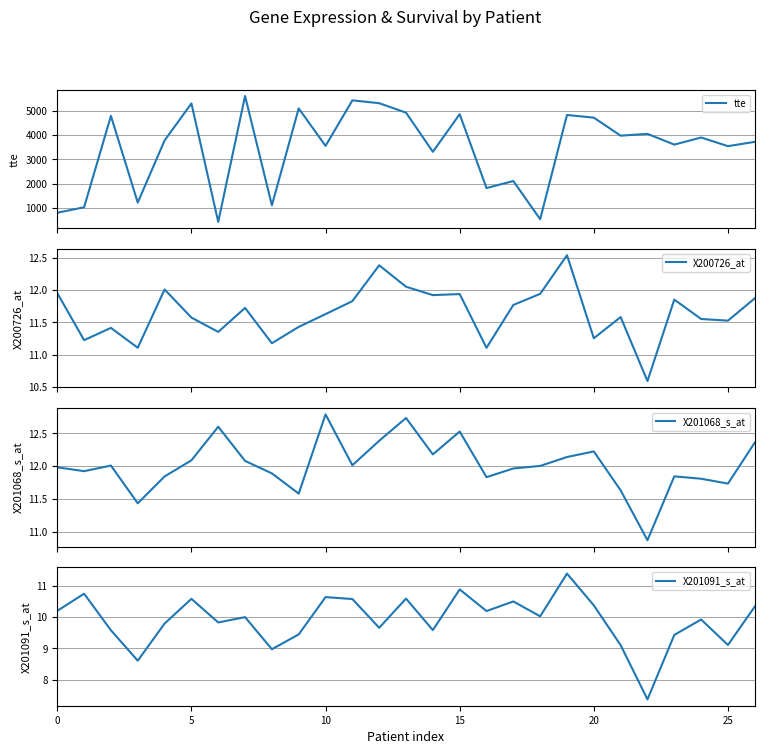

What is the label of the 15th point from the right?

12